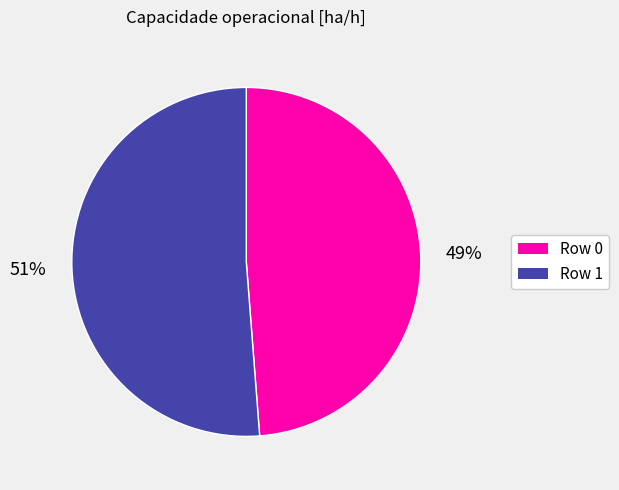

Is the sum of Row 0 and Row 1 greater than half?

Yes